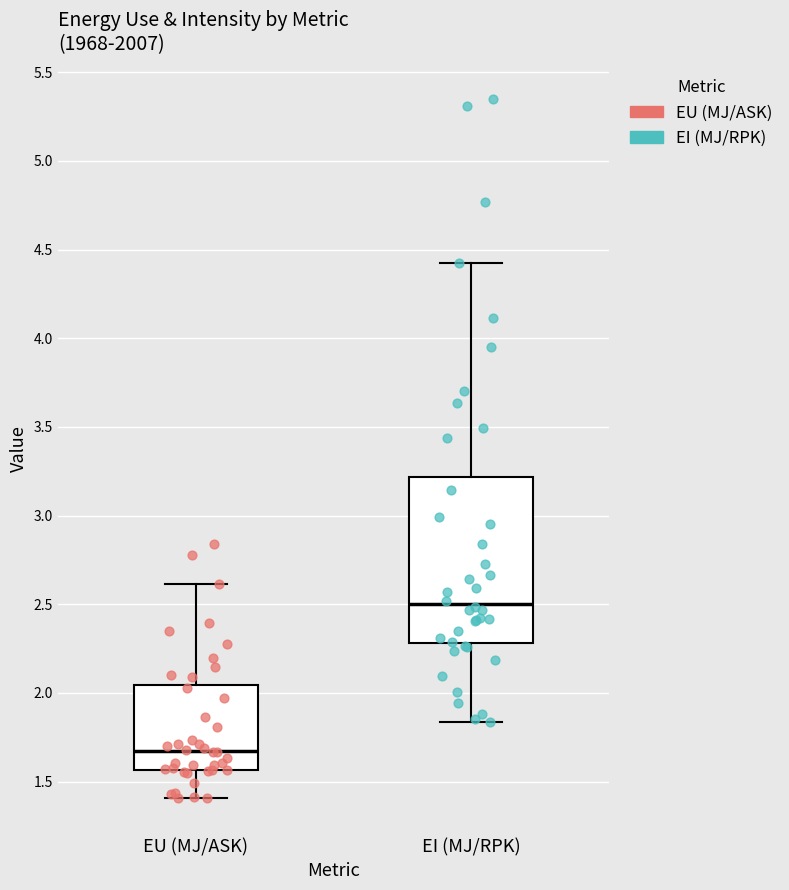

Comparing the boxes themselves (not the whiskers), which one is the tallest?

EI (MJ/RPK)